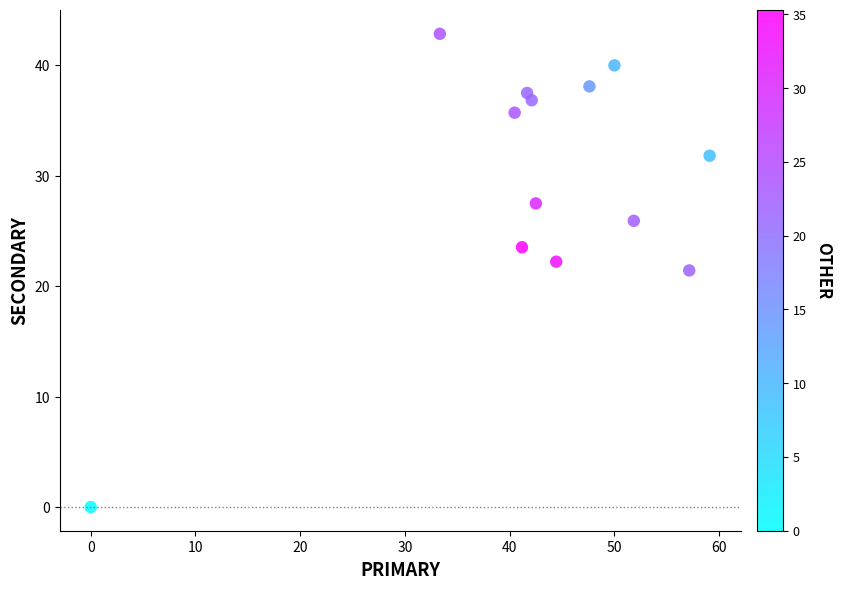

What is the range of X values (max minus min)?

59.1